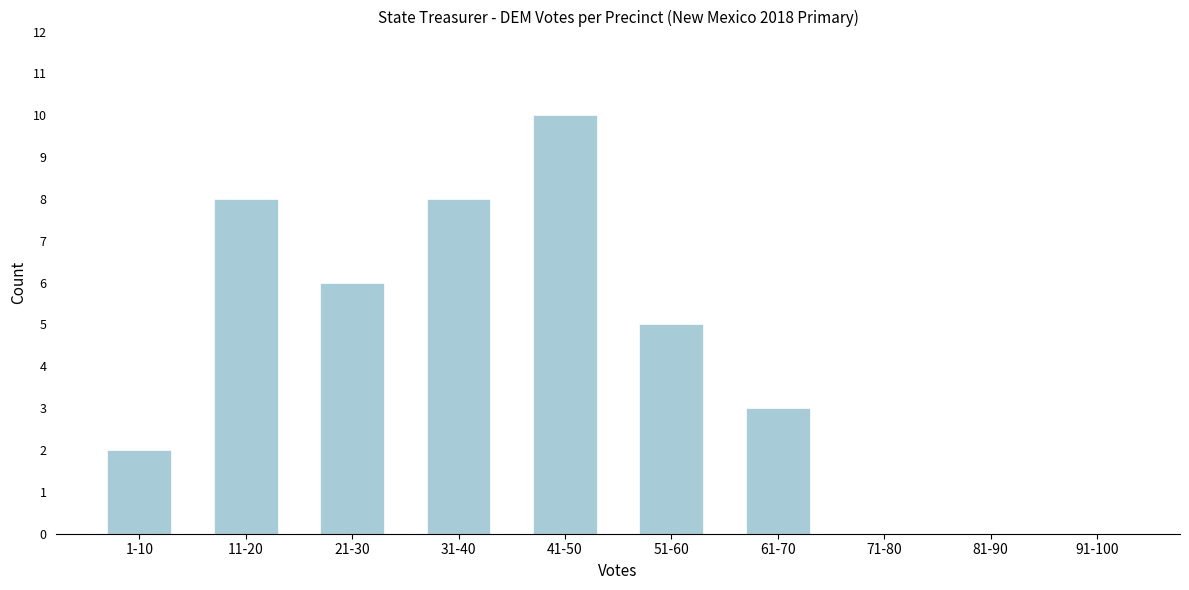

Reading right to left, extract all data points from this chart.

91-100=0	81-90=0	71-80=0	61-70=3	51-60=5	41-50=10	31-40=8	21-30=6	11-20=8	1-10=2